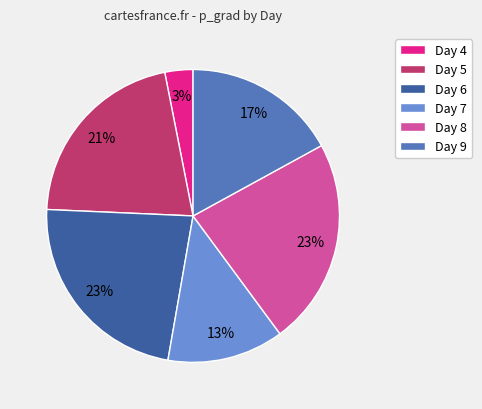

True or false: Day 5 accounts for 21% of the total.

True